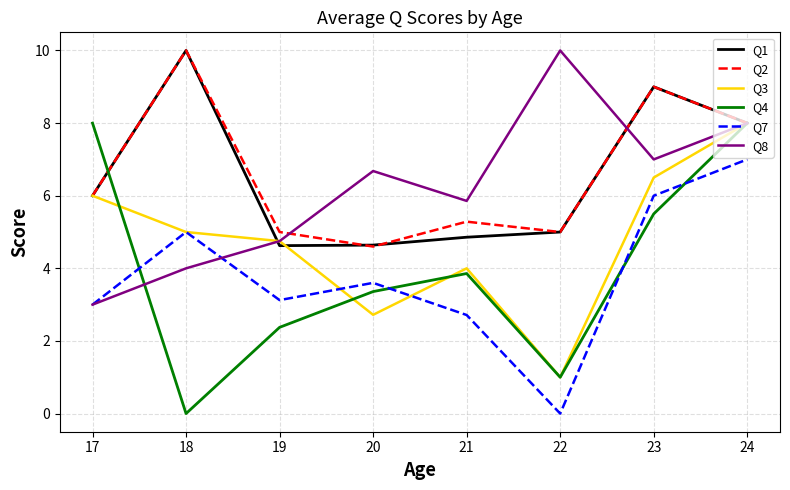

Rank the categories by Q3 value from lowest to highest.

22, 20, 21, 19, 18, 17, 23, 24